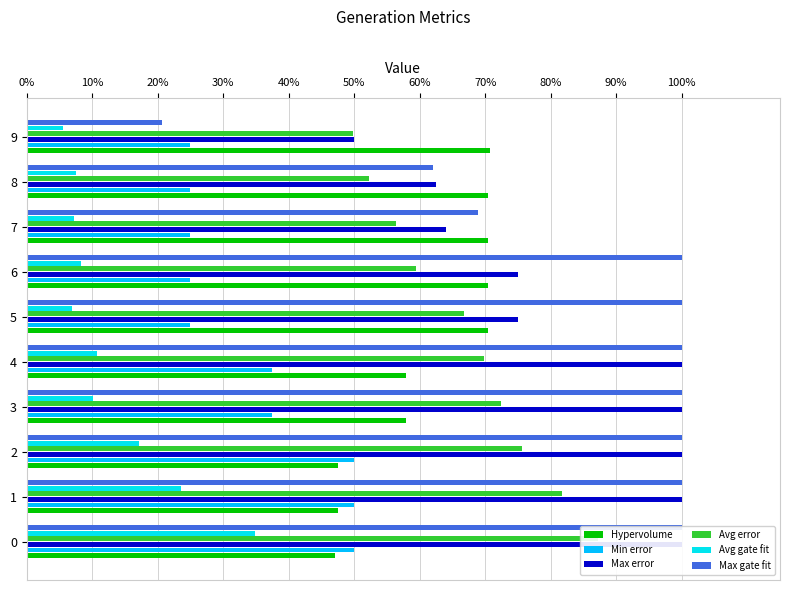

The Avg error series shows 0.8 at 7. True or false?

False